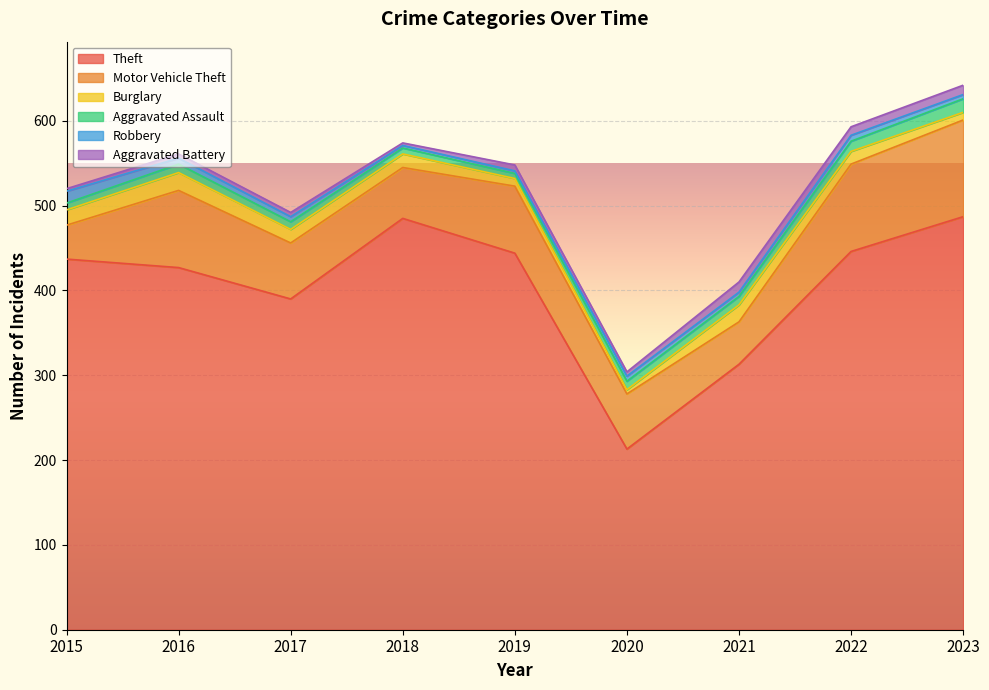

What is the highest value of the Theft series?

487